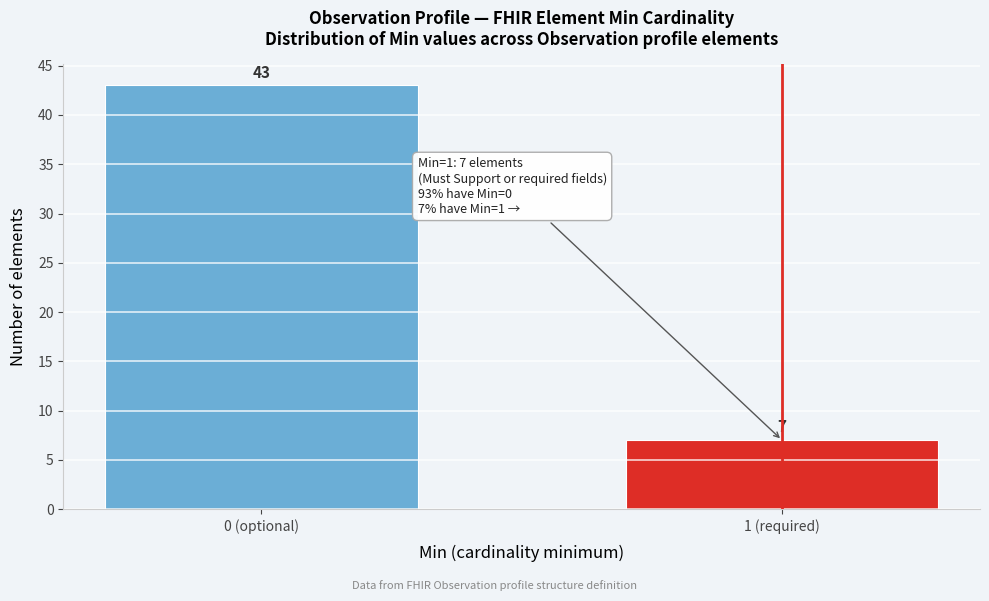

Reading right to left, what are all the values shown in this chart?

7	43